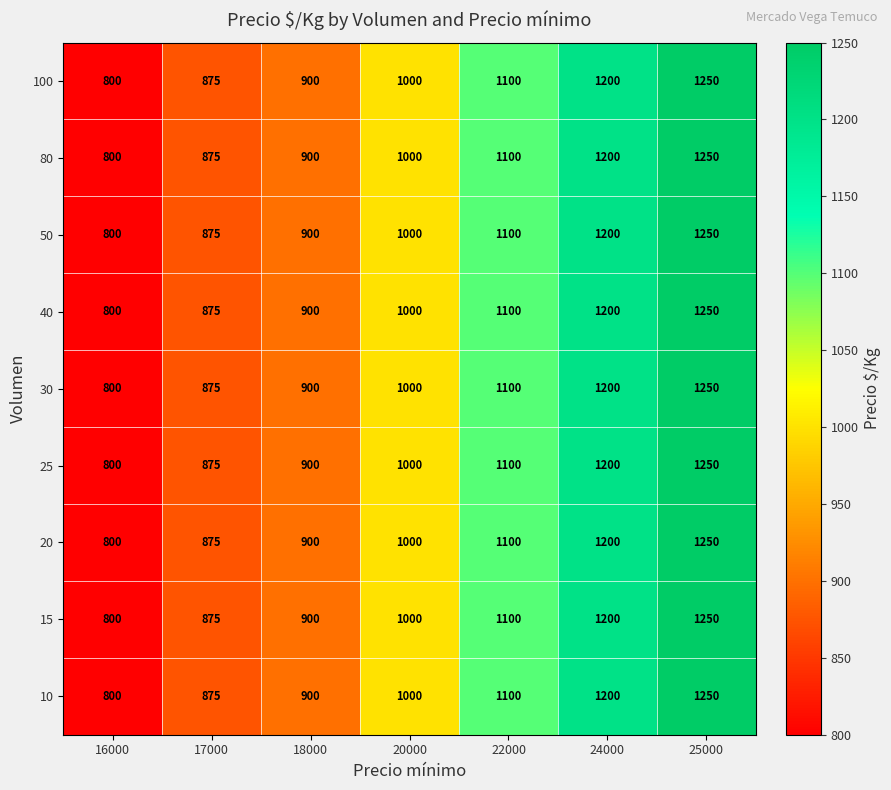

The value of 100 at 24000 is 1200. True or false?

True